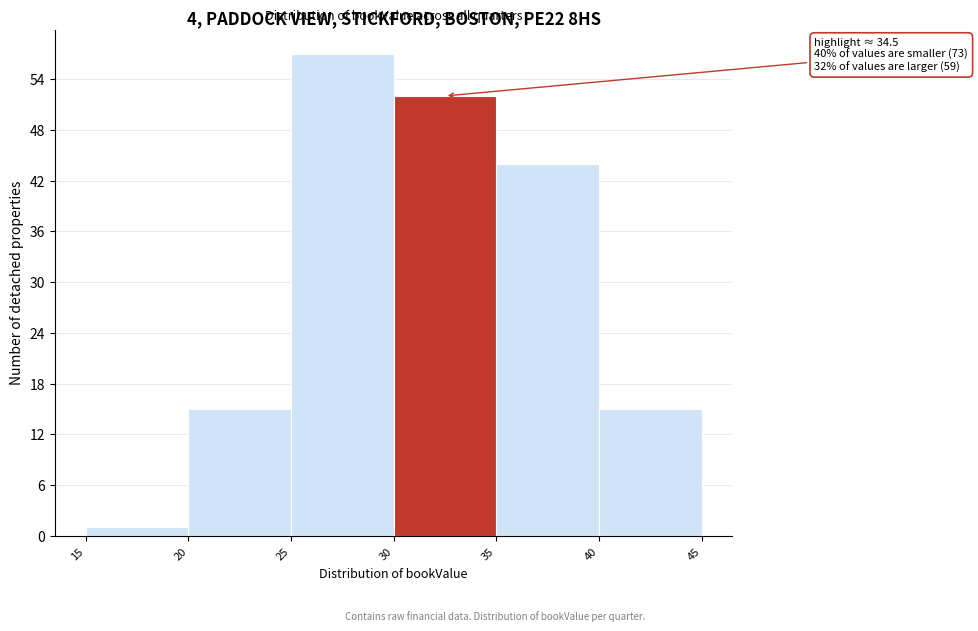

Over which range of the x-axis is the bar tallest?

25 to 30